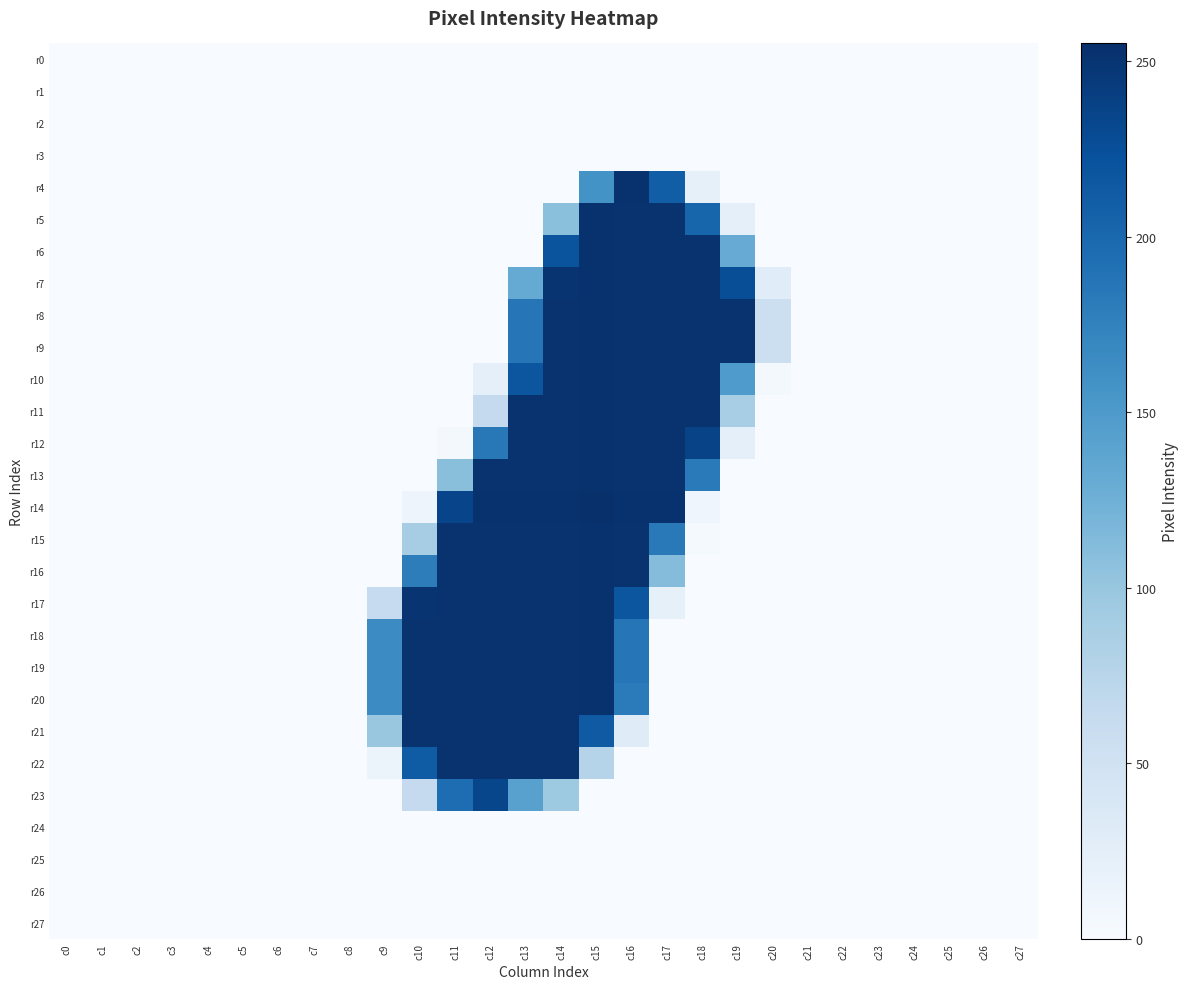

Reading left to right, extract all data points from this chart.

r0: c0=0	c1=0	c2=0	c3=0	c4=0	c5=0	c6=0	c7=0	c8=0	c9=0	c10=0	c11=0	c12=0	c13=0	c14=0	c15=0	c16=0	c17=0	c18=0	c19=0	c20=0	c21=0	c22=0	c23=0	c24=0	c25=0	c26=0	c27=0
r1: c0=0	c1=0	c2=0	c3=0	c4=0	c5=0	c6=0	c7=0	c8=0	c9=0	c10=0	c11=0	c12=0	c13=0	c14=0	c15=0	c16=0	c17=0	c18=0	c19=0	c20=0	c21=0	c22=0	c23=0	c24=0	c25=0	c26=0	c27=0
r2: c0=0	c1=0	c2=0	c3=0	c4=0	c5=0	c6=0	c7=0	c8=0	c9=0	c10=0	c11=0	c12=0	c13=0	c14=0	c15=0	c16=0	c17=0	c18=0	c19=0	c20=0	c21=0	c22=0	c23=0	c24=0	c25=0	c26=0	c27=0
r3: c0=0	c1=0	c2=0	c3=0	c4=0	c5=0	c6=0	c7=0	c8=0	c9=0	c10=0	c11=0	c12=0	c13=0	c14=0	c15=0	c16=0	c17=0	c18=0	c19=0	c20=0	c21=0	c22=0	c23=0	c24=0	c25=0	c26=0	c27=0
r4: c0=0	c1=0	c2=0	c3=0	c4=0	c5=0	c6=0	c7=0	c8=0	c9=0	c10=0	c11=0	c12=0	c13=0	c14=0	c15=158	c16=253	c17=210	c18=21	c19=0	c20=0	c21=0	c22=0	c23=0	c24=0	c25=0	c26=0	c27=0
r5: c0=0	c1=0	c2=0	c3=0	c4=0	c5=0	c6=0	c7=0	c8=0	c9=0	c10=0	c11=0	c12=0	c13=0	c14=107	c15=253	c16=252	c17=252	c18=203	c19=23	c20=0	c21=0	c22=0	c23=0	c24=0	c25=0	c26=0	c27=0
r6: c0=0	c1=0	c2=0	c3=0	c4=0	c5=0	c6=0	c7=0	c8=0	c9=0	c10=0	c11=0	c12=0	c13=0	c14=220	c15=253	c16=252	c17=252	c18=252	c19=130	c20=0	c21=0	c22=0	c23=0	c24=0	c25=0	c26=0	c27=0
r7: c0=0	c1=0	c2=0	c3=0	c4=0	c5=0	c6=0	c7=0	c8=0	c9=0	c10=0	c11=0	c12=0	c13=132	c14=251	c15=253	c16=252	c17=252	c18=252	c19=226	c20=29	c21=0	c22=0	c23=0	c24=0	c25=0	c26=0	c27=0
r8: c0=0	c1=0	c2=0	c3=0	c4=0	c5=0	c6=0	c7=0	c8=0	c9=0	c10=0	c11=0	c12=0	c13=187	c14=252	c15=253	c16=252	c17=252	c18=252	c19=252	c20=55	c21=0	c22=0	c23=0	c24=0	c25=0	c26=0	c27=0
r9: c0=0	c1=0	c2=0	c3=0	c4=0	c5=0	c6=0	c7=0	c8=0	c9=0	c10=0	c11=0	c12=0	c13=187	c14=252	c15=253	c16=252	c17=252	c18=252	c19=252	c20=55	c21=0	c22=0	c23=0	c24=0	c25=0	c26=0	c27=0
r10: c0=0	c1=0	c2=0	c3=0	c4=0	c5=0	c6=0	c7=0	c8=0	c9=0	c10=0	c11=0	c12=22	c13=218	c14=252	c15=253	c16=252	c17=252	c18=252	c19=149	c20=5	c21=0	c22=0	c23=0	c24=0	c25=0	c26=0	c27=0
r11: c0=0	c1=0	c2=0	c3=0	c4=0	c5=0	c6=0	c7=0	c8=0	c9=0	c10=0	c11=0	c12=64	c13=252	c14=252	c15=253	c16=252	c17=252	c18=252	c19=88	c20=0	c21=0	c22=0	c23=0	c24=0	c25=0	c26=0	c27=0
r12: c0=0	c1=0	c2=0	c3=0	c4=0	c5=0	c6=0	c7=0	c8=0	c9=0	c10=0	c11=4	c12=184	c13=252	c14=252	c15=253	c16=252	c17=252	c18=236	c19=23	c20=0	c21=0	c22=0	c23=0	c24=0	c25=0	c26=0	c27=0
r13: c0=0	c1=0	c2=0	c3=0	c4=0	c5=0	c6=0	c7=0	c8=0	c9=0	c10=0	c11=108	c12=252	c13=252	c14=252	c15=253	c16=252	c17=252	c18=182	c19=0	c20=0	c21=0	c22=0	c23=0	c24=0	c25=0	c26=0	c27=0
r14: c0=0	c1=0	c2=0	c3=0	c4=0	c5=0	c6=0	c7=0	c8=0	c9=0	c10=12	c11=235	c12=253	c13=253	c14=253	c15=255	c16=253	c17=253	c18=10	c19=0	c20=0	c21=0	c22=0	c23=0	c24=0	c25=0	c26=0	c27=0
r15: c0=0	c1=0	c2=0	c3=0	c4=0	c5=0	c6=0	c7=0	c8=0	c9=0	c10=89	c11=252	c12=252	c13=252	c14=252	c15=253	c16=252	c17=183	c18=3	c19=0	c20=0	c21=0	c22=0	c23=0	c24=0	c25=0	c26=0	c27=0
r16: c0=0	c1=0	c2=0	c3=0	c4=0	c5=0	c6=0	c7=0	c8=0	c9=0	c10=179	c11=252	c12=252	c13=252	c14=252	c15=253	c16=252	c17=111	c18=0	c19=0	c20=0	c21=0	c22=0	c23=0	c24=0	c25=0	c26=0	c27=0
r17: c0=0	c1=0	c2=0	c3=0	c4=0	c5=0	c6=0	c7=0	c8=0	c9=63	c10=250	c11=252	c12=252	c13=252	c14=252	c15=253	c16=218	c17=21	c18=0	c19=0	c20=0	c21=0	c22=0	c23=0	c24=0	c25=0	c26=0	c27=0
r18: c0=0	c1=0	c2=0	c3=0	c4=0	c5=0	c6=0	c7=0	c8=0	c9=165	c10=252	c11=252	c12=252	c13=252	c14=252	c15=253	c16=186	c17=0	c18=0	c19=0	c20=0	c21=0	c22=0	c23=0	c24=0	c25=0	c26=0	c27=0
r19: c0=0	c1=0	c2=0	c3=0	c4=0	c5=0	c6=0	c7=0	c8=0	c9=165	c10=252	c11=252	c12=252	c13=252	c14=252	c15=253	c16=186	c17=0	c18=0	c19=0	c20=0	c21=0	c22=0	c23=0	c24=0	c25=0	c26=0	c27=0
r20: c0=0	c1=0	c2=0	c3=0	c4=0	c5=0	c6=0	c7=0	c8=0	c9=165	c10=252	c11=252	c12=252	c13=252	c14=252	c15=253	c16=181	c17=0	c18=0	c19=0	c20=0	c21=0	c22=0	c23=0	c24=0	c25=0	c26=0	c27=0
r21: c0=0	c1=0	c2=0	c3=0	c4=0	c5=0	c6=0	c7=0	c8=0	c9=99	c10=252	c11=252	c12=252	c13=252	c14=252	c15=214	c16=30	c17=0	c18=0	c19=0	c20=0	c21=0	c22=0	c23=0	c24=0	c25=0	c26=0	c27=0
r22: c0=0	c1=0	c2=0	c3=0	c4=0	c5=0	c6=0	c7=0	c8=0	c9=15	c10=212	c11=252	c12=252	c13=252	c14=252	c15=77	c16=0	c17=0	c18=0	c19=0	c20=0	c21=0	c22=0	c23=0	c24=0	c25=0	c26=0	c27=0
r23: c0=0	c1=0	c2=0	c3=0	c4=0	c5=0	c6=0	c7=0	c8=0	c9=0	c10=64	c11=195	c12=233	c13=142	c14=95	c15=0	c16=0	c17=0	c18=0	c19=0	c20=0	c21=0	c22=0	c23=0	c24=0	c25=0	c26=0	c27=0
r24: c0=0	c1=0	c2=0	c3=0	c4=0	c5=0	c6=0	c7=0	c8=0	c9=0	c10=0	c11=0	c12=0	c13=0	c14=0	c15=0	c16=0	c17=0	c18=0	c19=0	c20=0	c21=0	c22=0	c23=0	c24=0	c25=0	c26=0	c27=0
r25: c0=0	c1=0	c2=0	c3=0	c4=0	c5=0	c6=0	c7=0	c8=0	c9=0	c10=0	c11=0	c12=0	c13=0	c14=0	c15=0	c16=0	c17=0	c18=0	c19=0	c20=0	c21=0	c22=0	c23=0	c24=0	c25=0	c26=0	c27=0
r26: c0=0	c1=0	c2=0	c3=0	c4=0	c5=0	c6=0	c7=0	c8=0	c9=0	c10=0	c11=0	c12=0	c13=0	c14=0	c15=0	c16=0	c17=0	c18=0	c19=0	c20=0	c21=0	c22=0	c23=0	c24=0	c25=0	c26=0	c27=0
r27: c0=0	c1=0	c2=0	c3=0	c4=0	c5=0	c6=0	c7=0	c8=0	c9=0	c10=0	c11=0	c12=0	c13=0	c14=0	c15=0	c16=0	c17=0	c18=0	c19=0	c20=0	c21=0	c22=0	c23=0	c24=0	c25=0	c26=0	c27=0